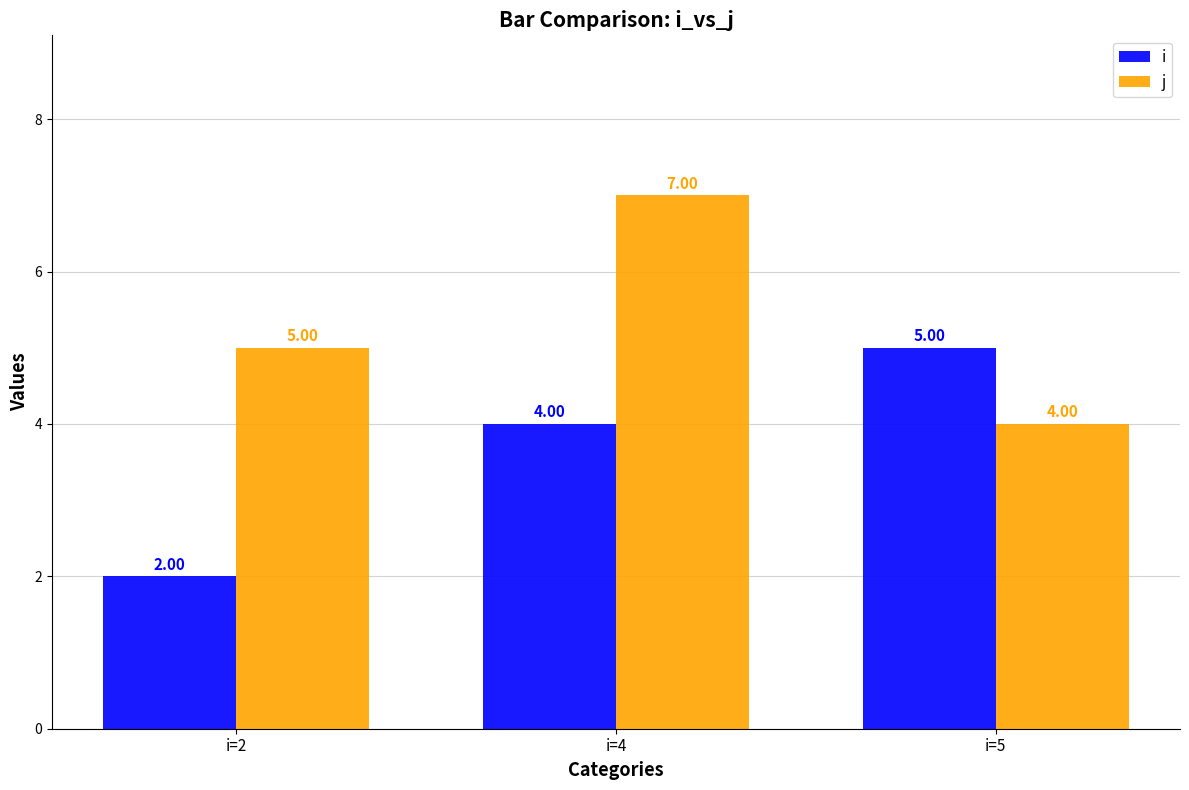

The value of i at i=4 is 4. True or false?

True